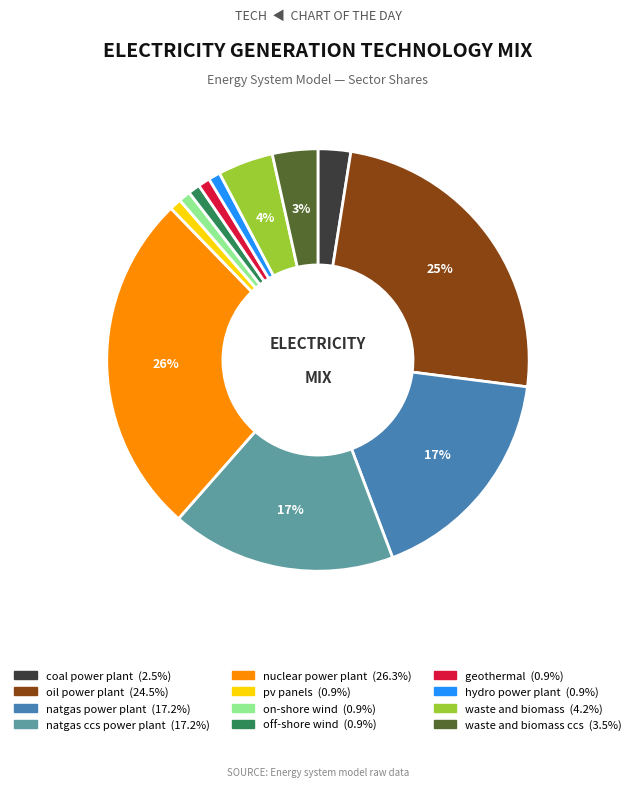

Is there any slice that represents more than half of the pie?

No